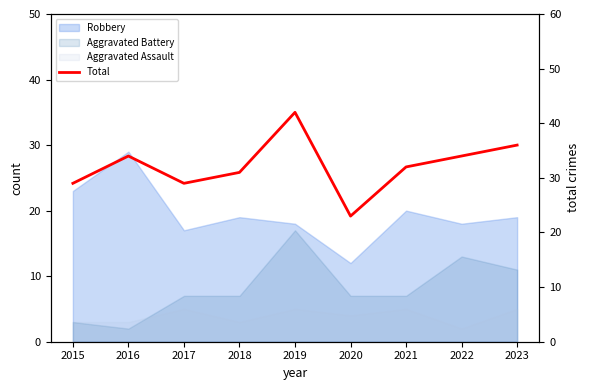

What is the difference between the second highest and minimum values?

13